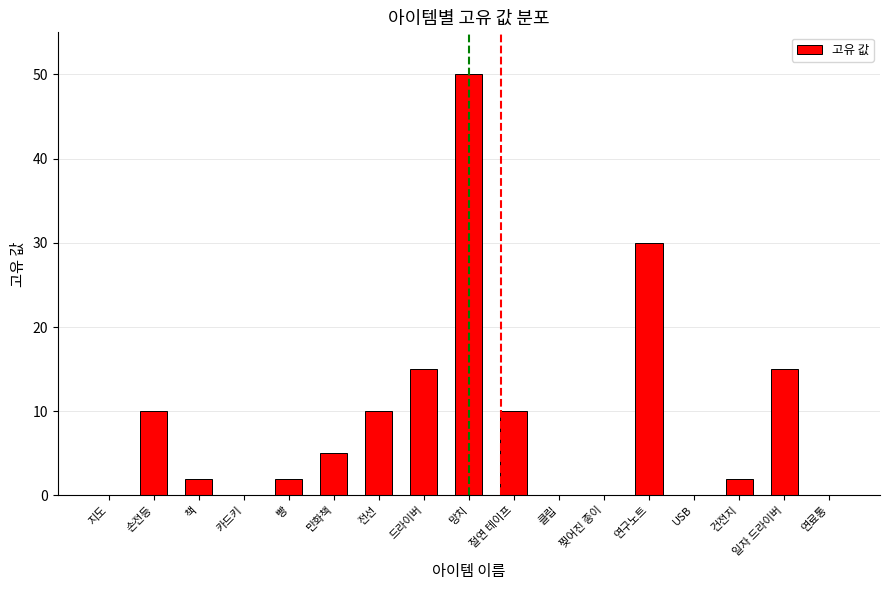

What is the change in value from 클립 to 일자 드라이버?

+15